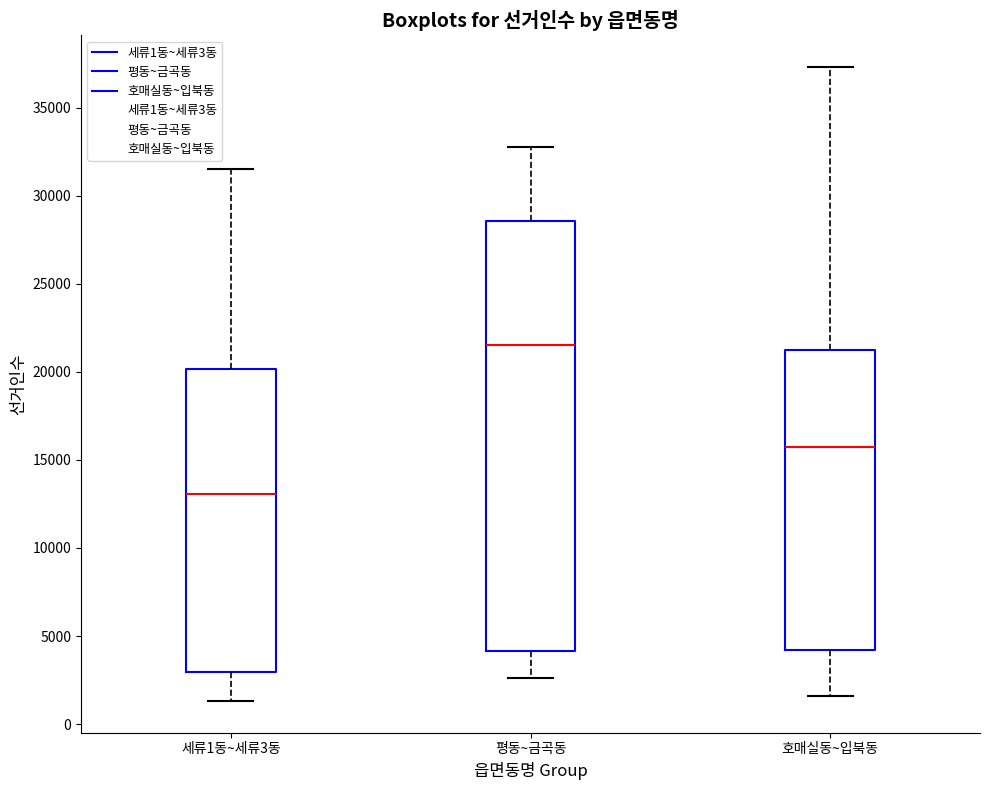

Where is the lower edge of the box for 호매실동~입북동 on the y-axis? The values are not printed on the chart, so give them approximately, as read against the axis.

4000